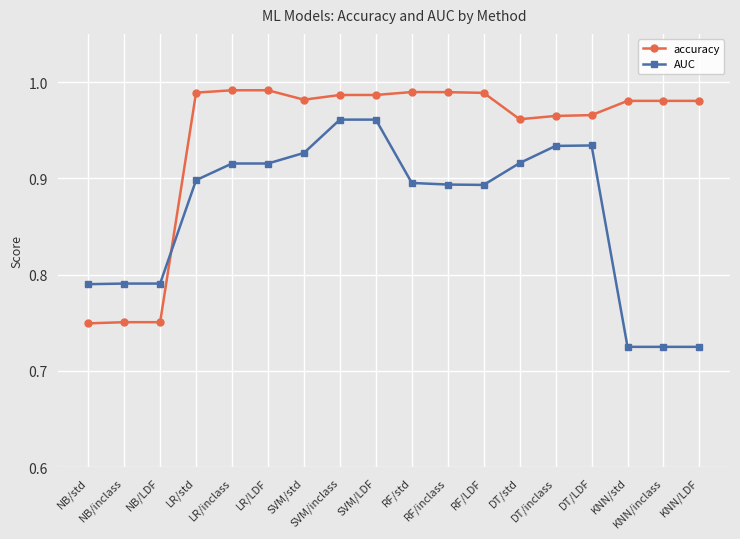

What is the difference between the highest and lowest values at LR/inclass?

0.1